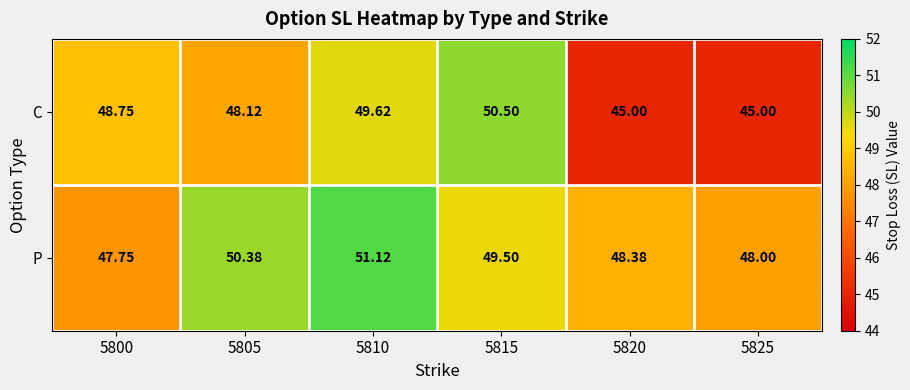

Between 5810 and 5820, which series saw the biggest shift?

C